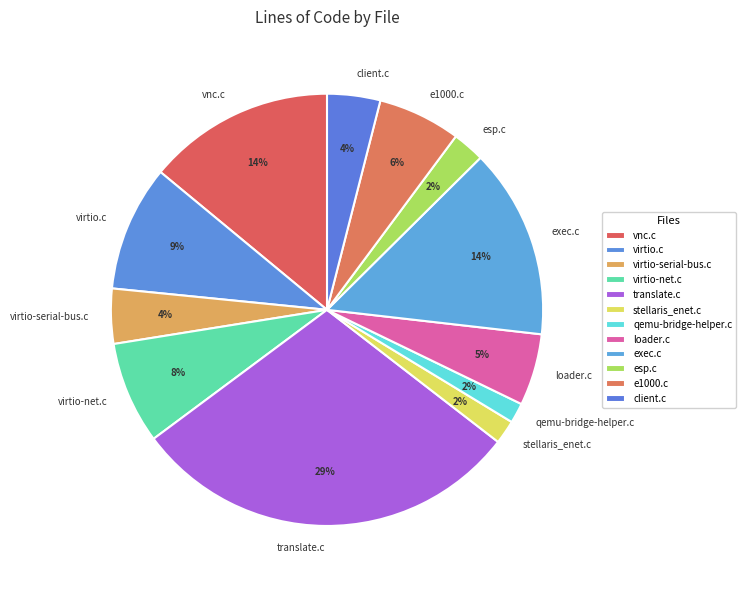

Which category has the biggest portion of the pie?

translate.c